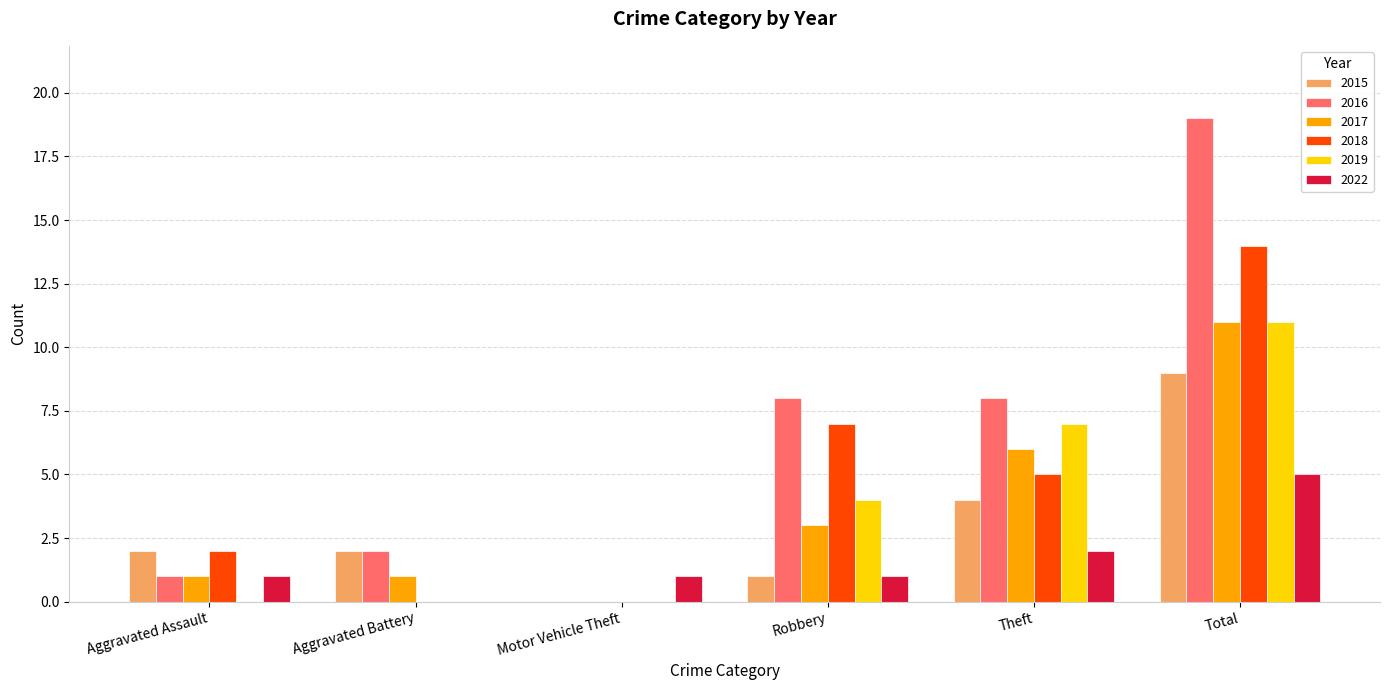

What are all the series names shown in the legend?

2015, 2016, 2017, 2018, 2019, 2022